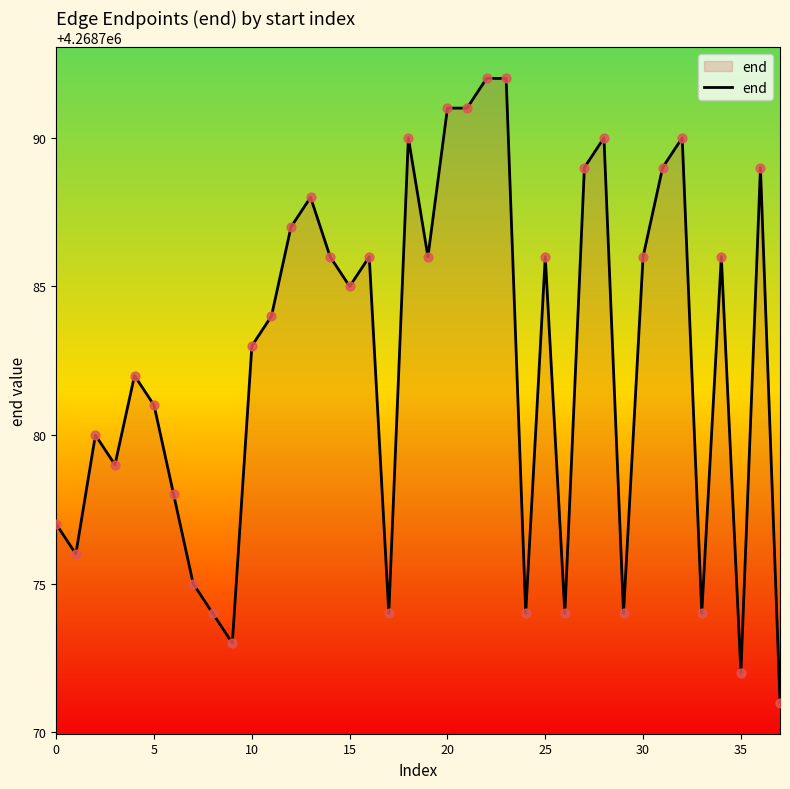

What is the minimum value shown in the chart?

4268771